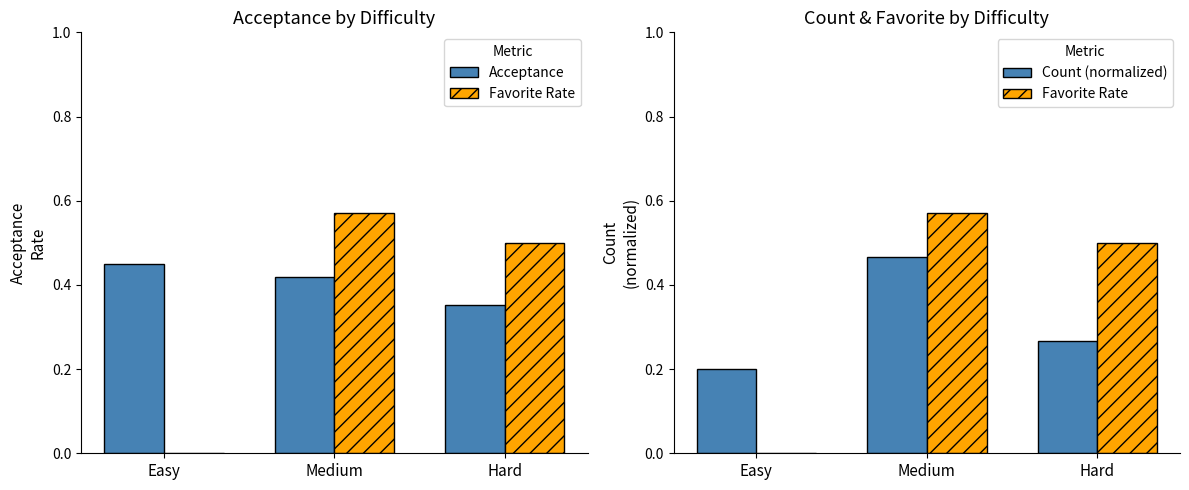

At Medium, list the series in order from smallest to largest.

Acceptance, Count (normalized), Favorite Rate